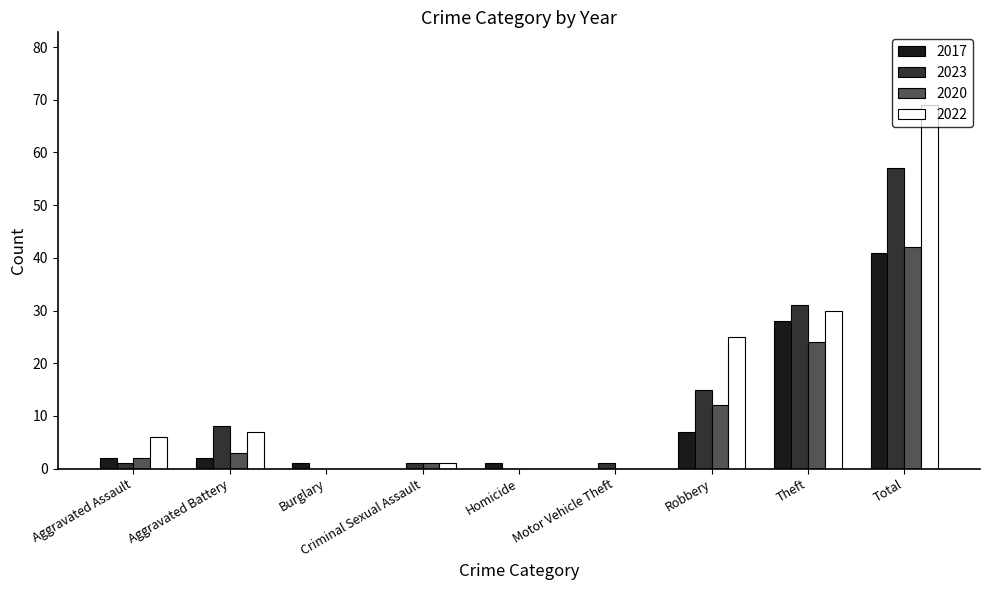

What is the spread (max minus min) of values at Homicide?

1